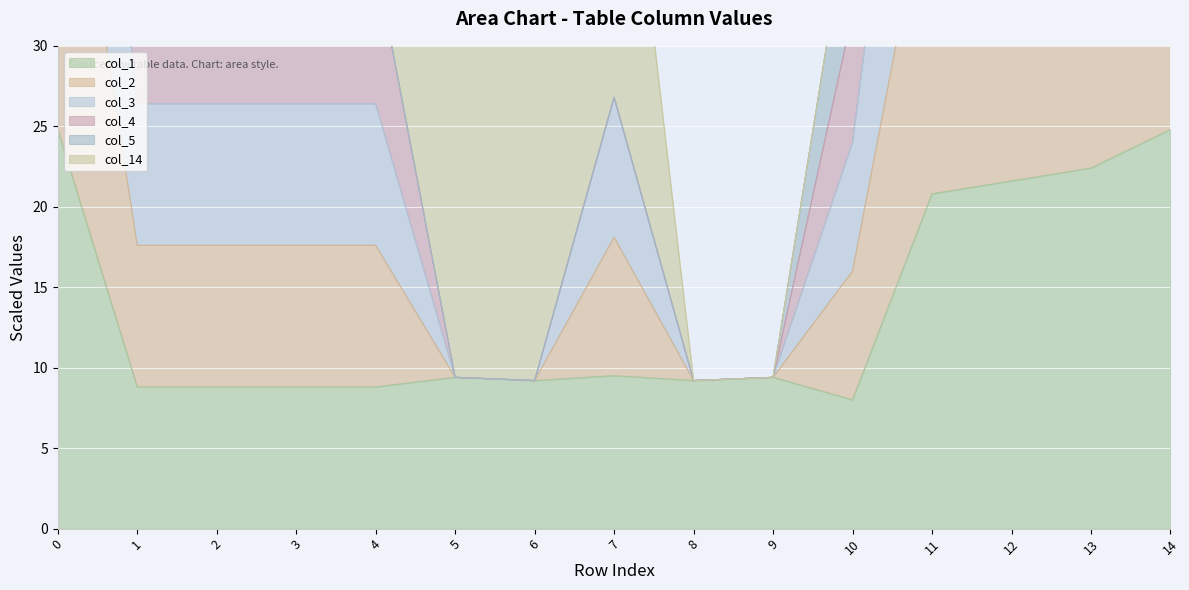

Is it true that col_1 equals 8.8 at 4?

True